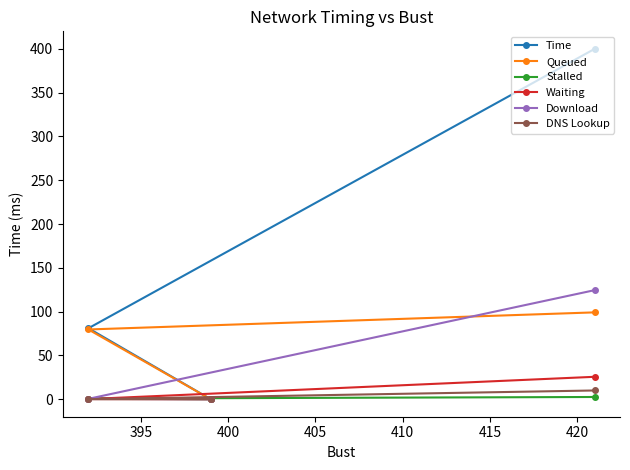

Which series has the largest total across all categories?

Time